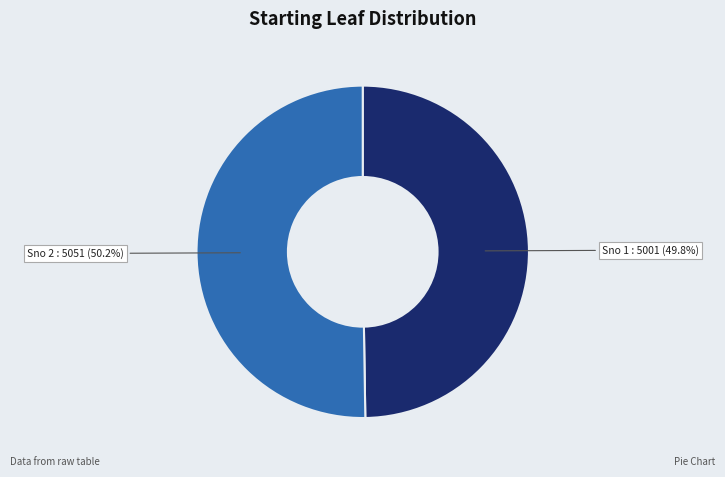

Approximately how many times larger is the value at Sno 2 : 5051 (50.2%) compared to Sno 1 : 5001 (49.8%)?

1.0